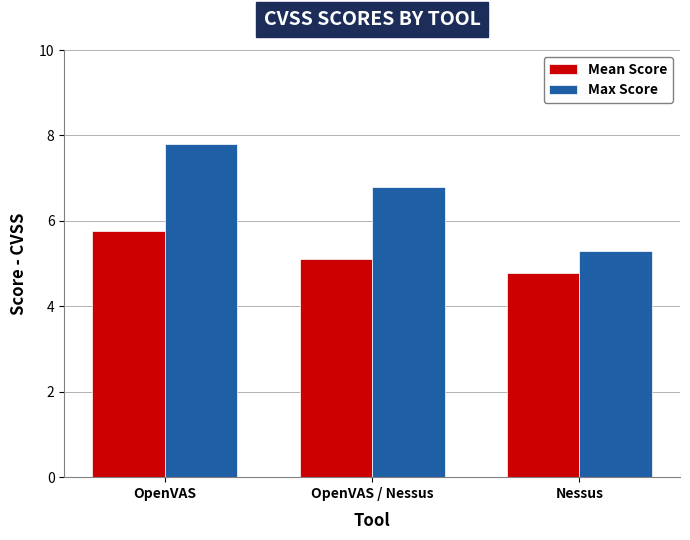

At which label does Max Score reach its minimum?

Nessus